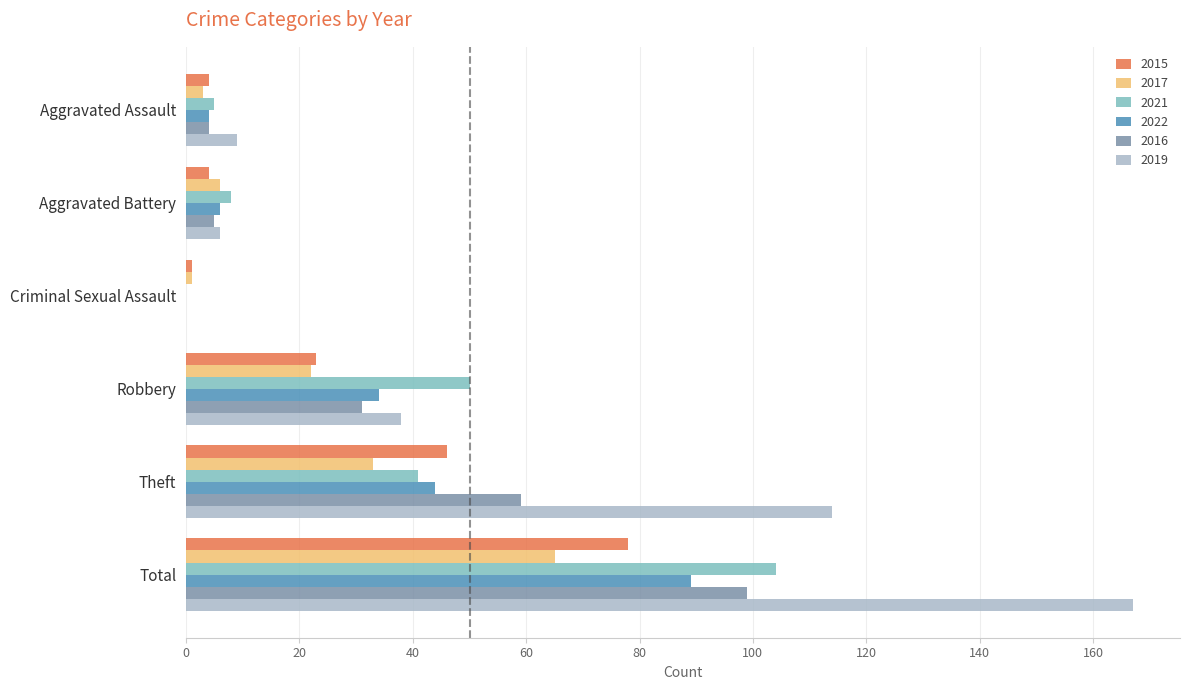

How many series are shown in this chart?

6